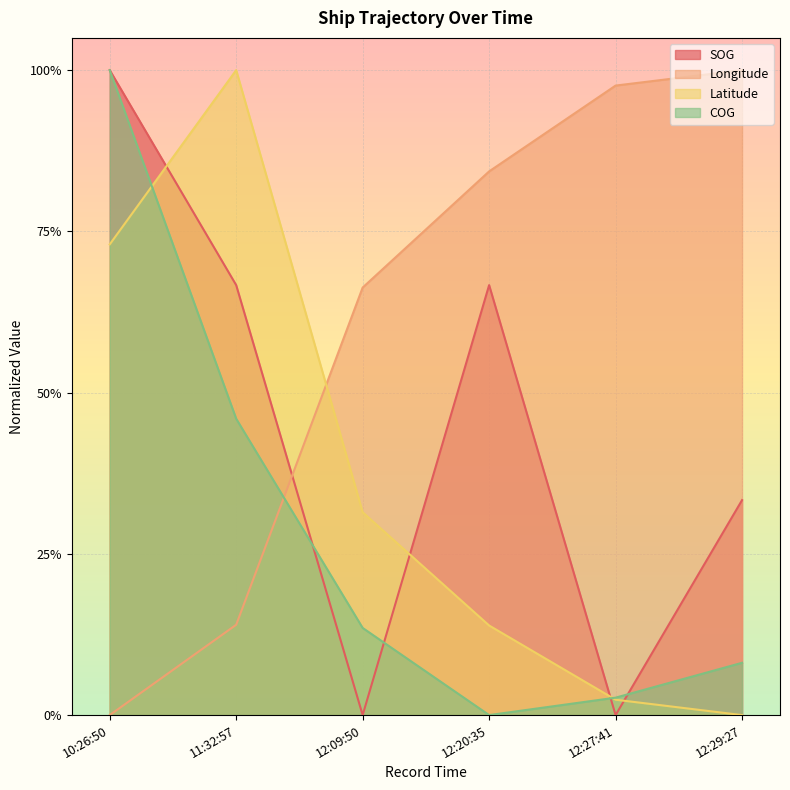

Does the chart display data point markers on the line(s)?

No